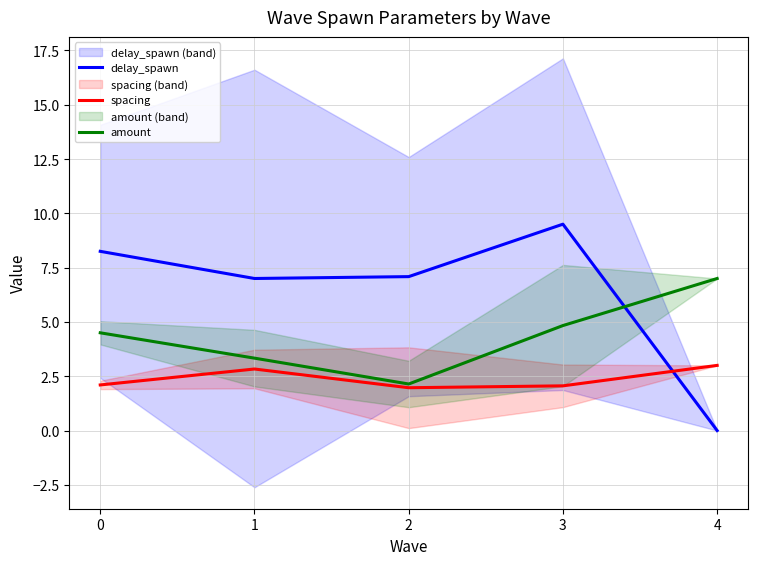

How many interior local peaks does the delay_spawn series have?

1